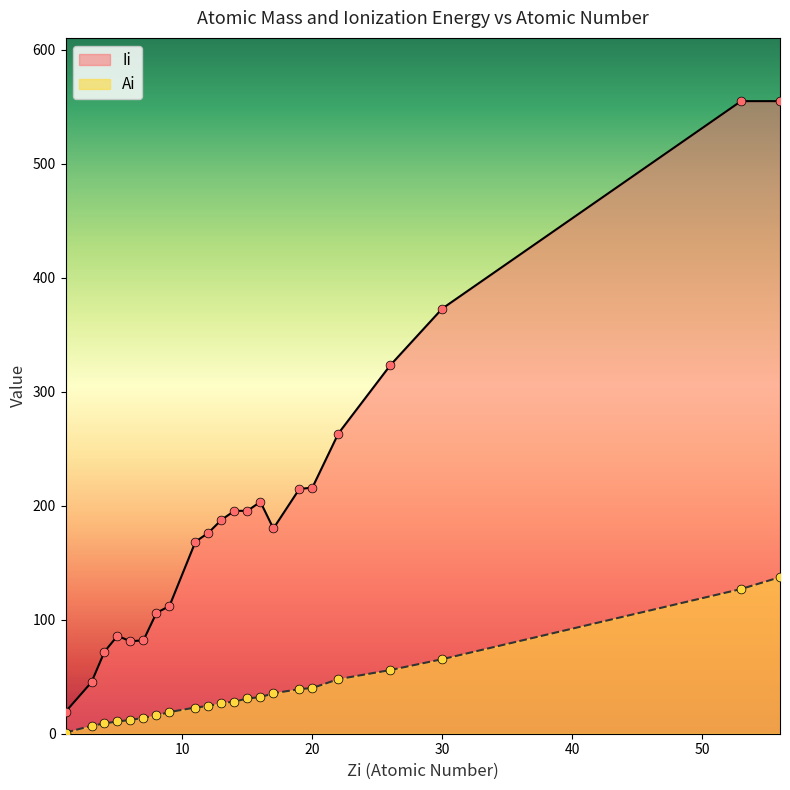

Which series has the largest total across all categories?

Ii